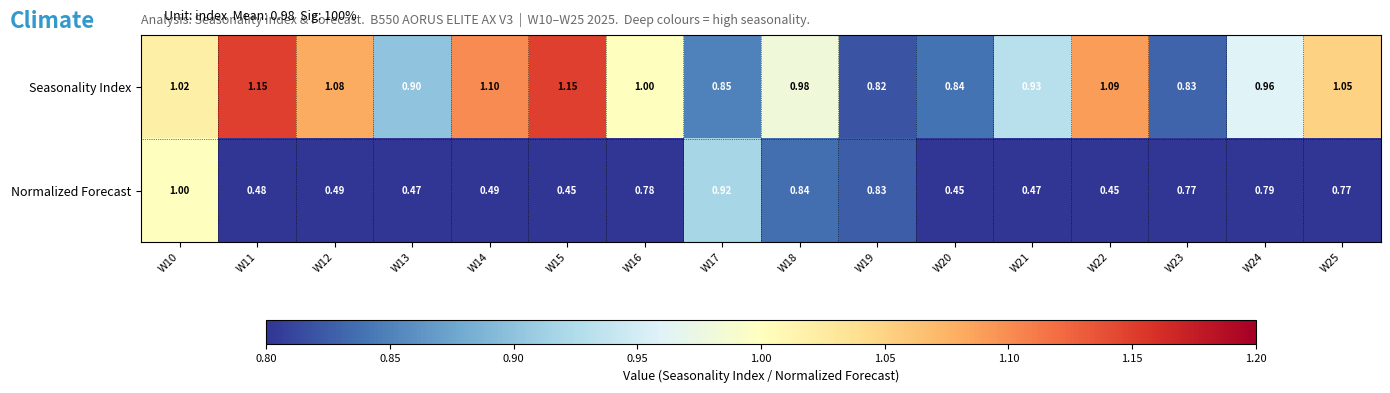

Is the value of Seasonality Index at W11 greater than the value of Normalized Forecast at W11?

Yes